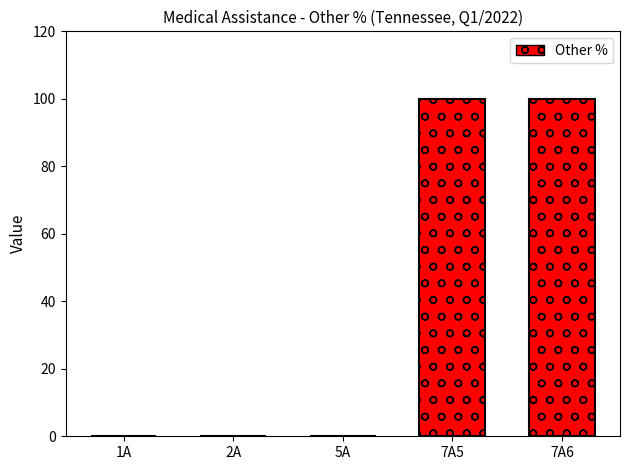

How many values are between 0 and 100?

5